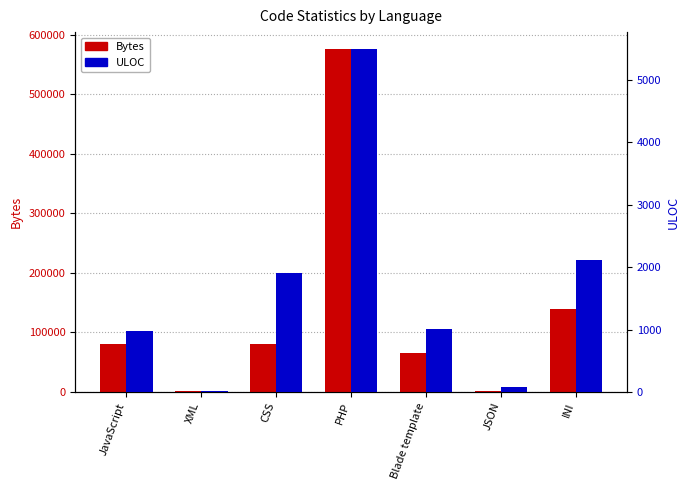

Does the chart contain any negative values?

No